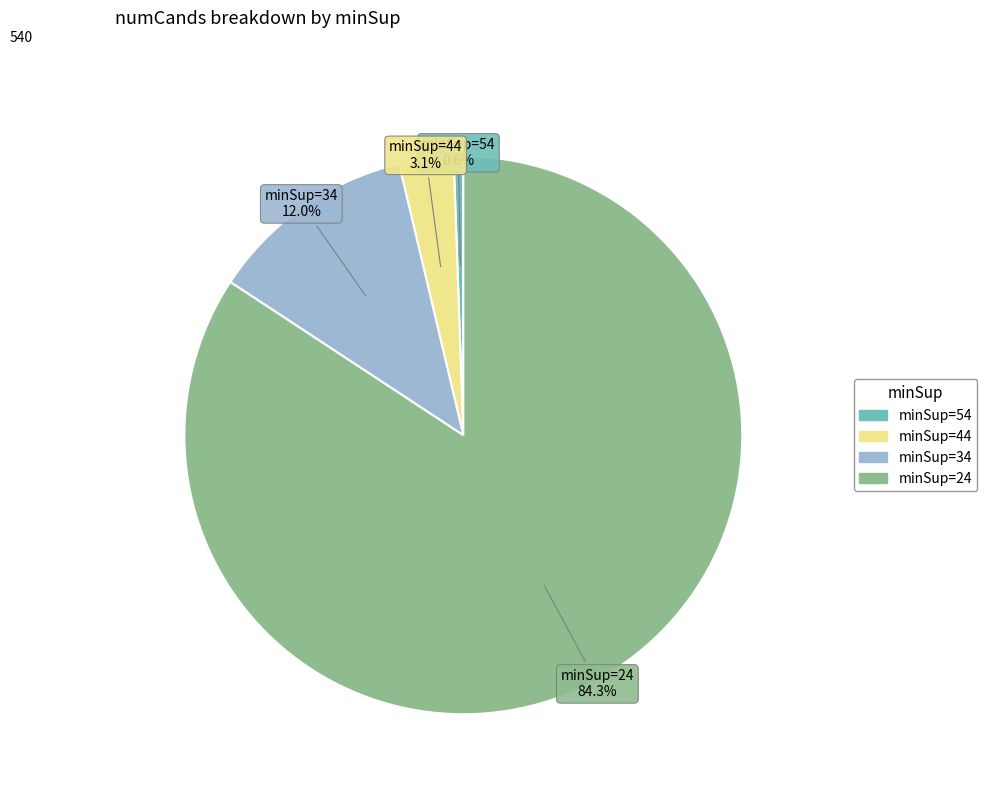

Does any single category account for the majority?

Yes